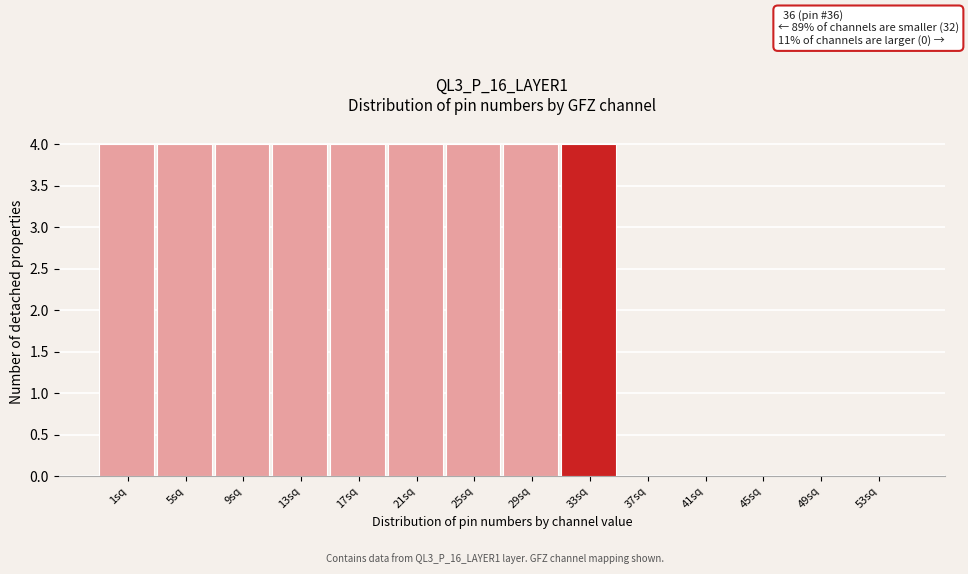

Reading left to right, extract all data points from this chart.

1sq=4	5sq=4	9sq=4	13sq=4	17sq=4	21sq=4	25sq=4	29sq=4	33sq=4	37sq=0	41sq=0	45sq=0	49sq=0	53sq=0